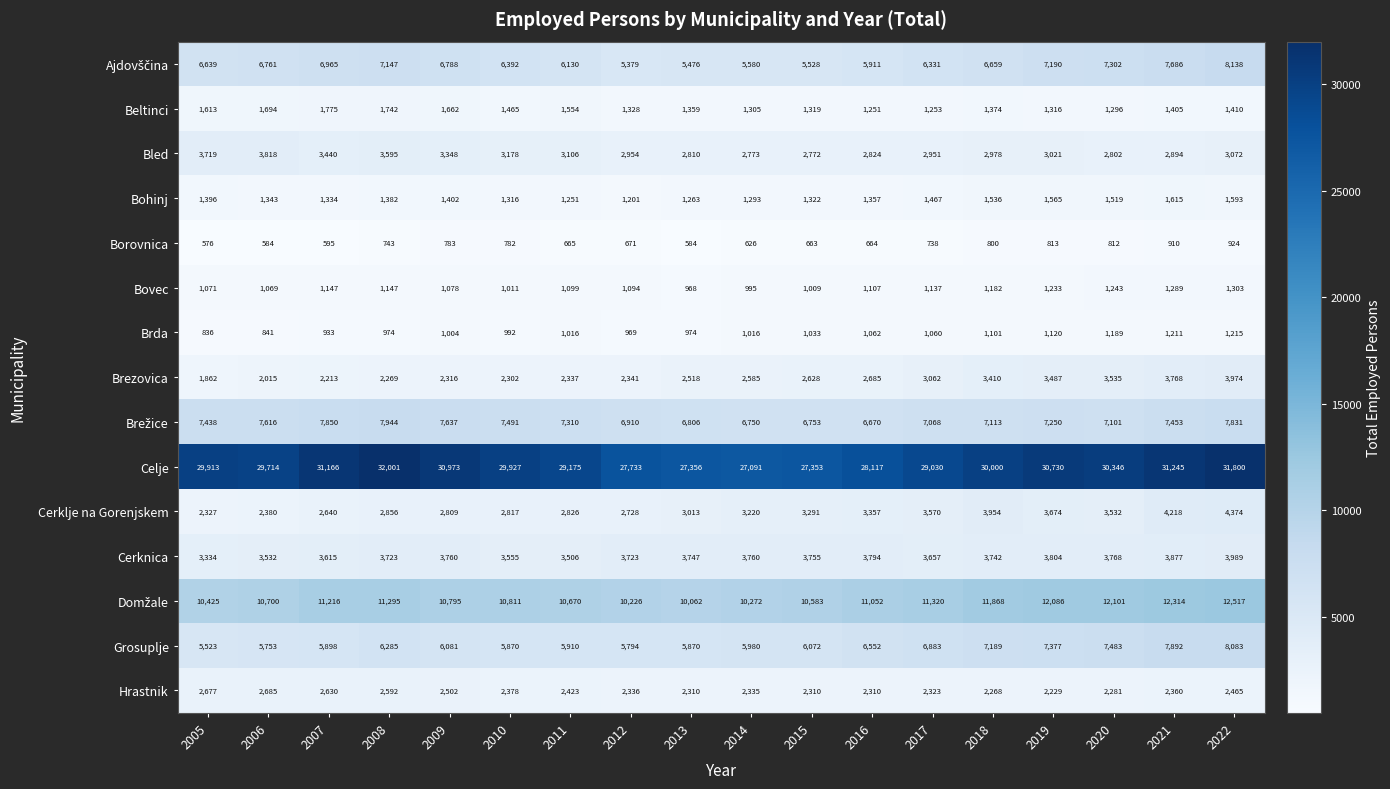

What is the sum of all Celje values?

533670